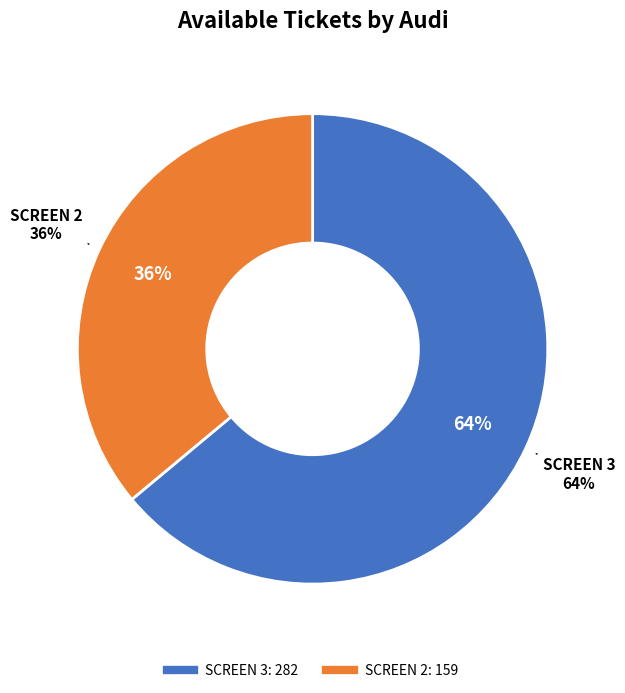

To the nearest percent, what is the difference between the SCREEN 3 and SCREEN 2 slice percentages?

28%